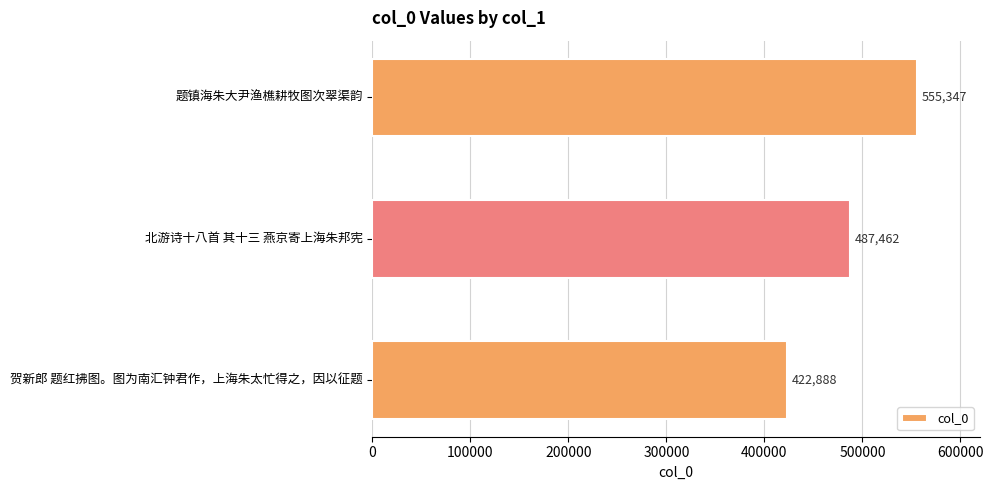

Between 贺新郎 题红拂图。图为南汇钟君作，上海朱太忙得之，因以征题 and 题镇海朱大尹渔樵耕牧图次翠渠韵, which is larger?

题镇海朱大尹渔樵耕牧图次翠渠韵